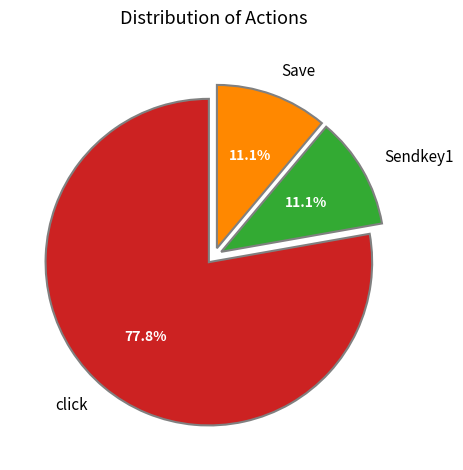

Count the number of slices in the pie.

3